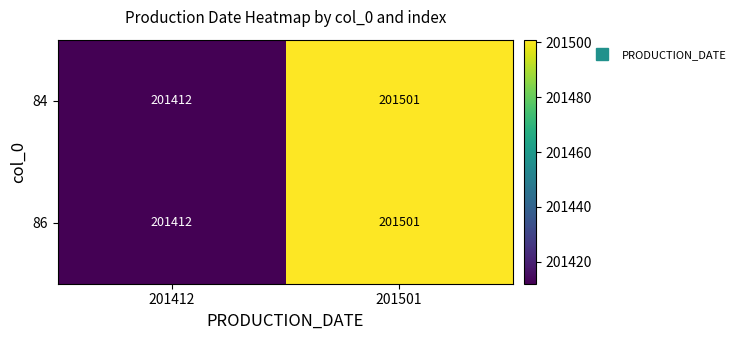

At which label is 86 closest to 201456?

201412